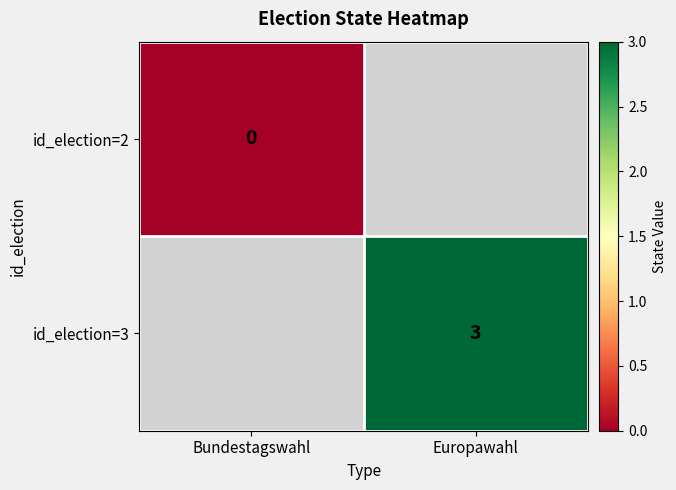

True or false: id_election=3 has a value of 1 at Europawahl.

False